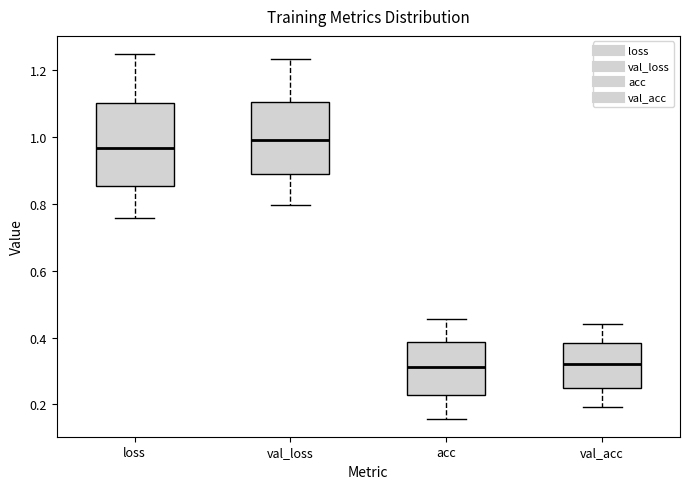

Reading left to right, read every box against the y-axis: the position of its median line, the range the box covers, and the ends of its whiskers. The values are not printed on the chart, so give them approximately, as read against the axis.

loss: median 0.96, box 0.86 to 1.10, whiskers 0.76 to 1.24
val_loss: median 1.00, box 0.88 to 1.10, whiskers 0.80 to 1.24
acc: median 0.32, box 0.22 to 0.38, whiskers 0.16 to 0.46
val_acc: median 0.32, box 0.26 to 0.38, whiskers 0.20 to 0.44